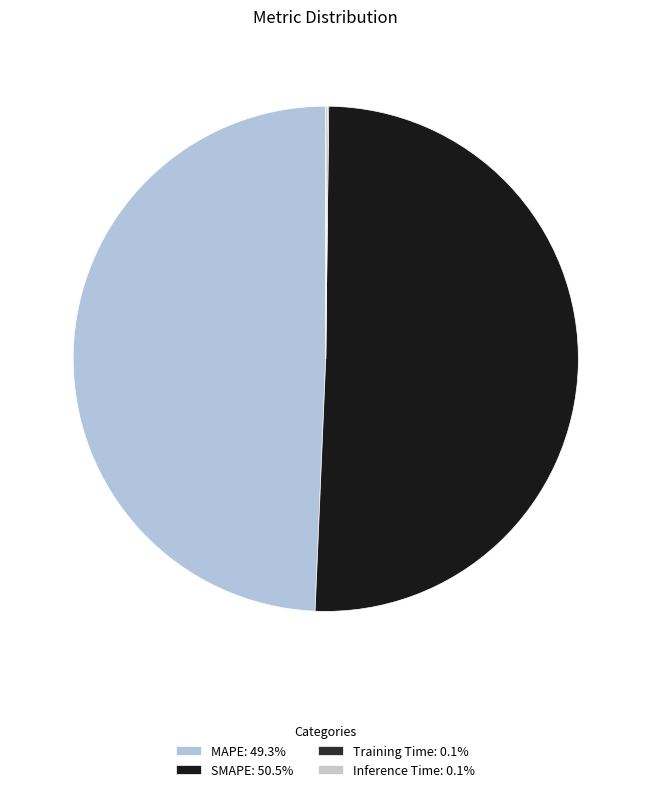

How many segments does this pie chart have?

4